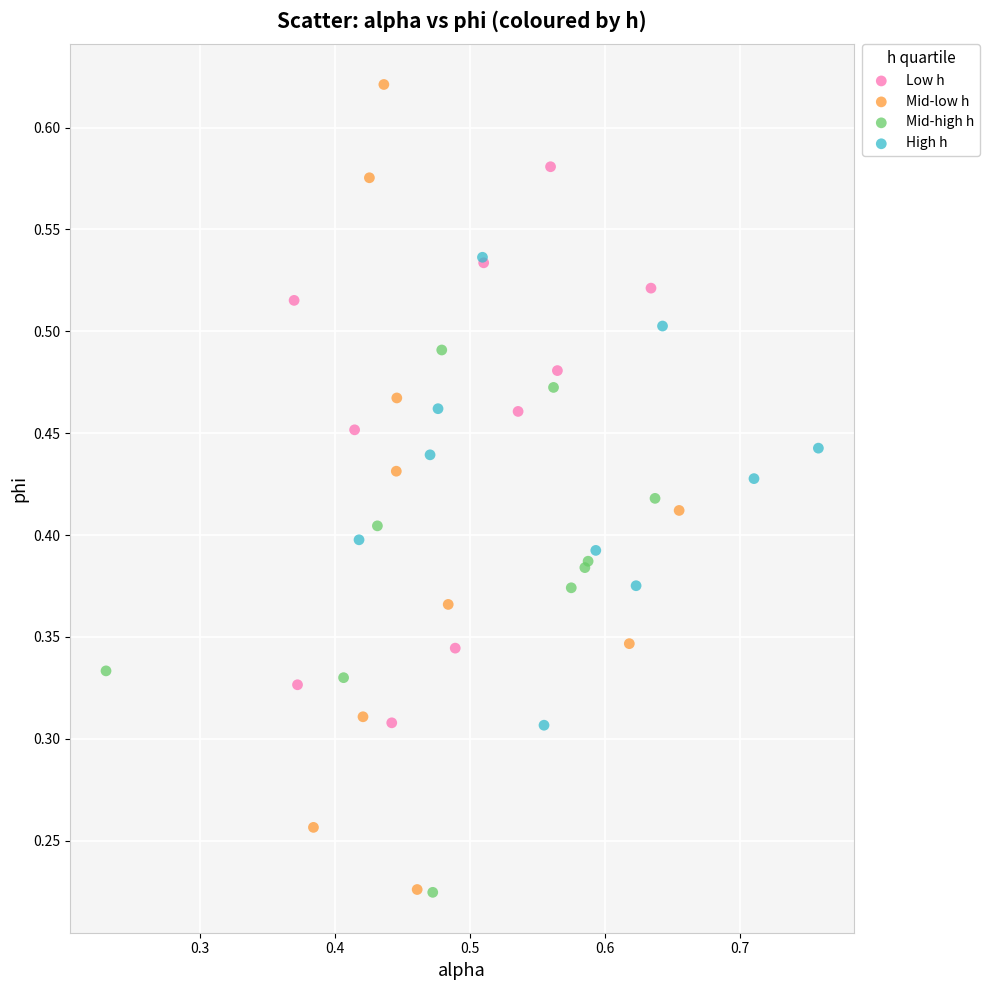

Which series reaches the maximum Y coordinate?

Mid-low h